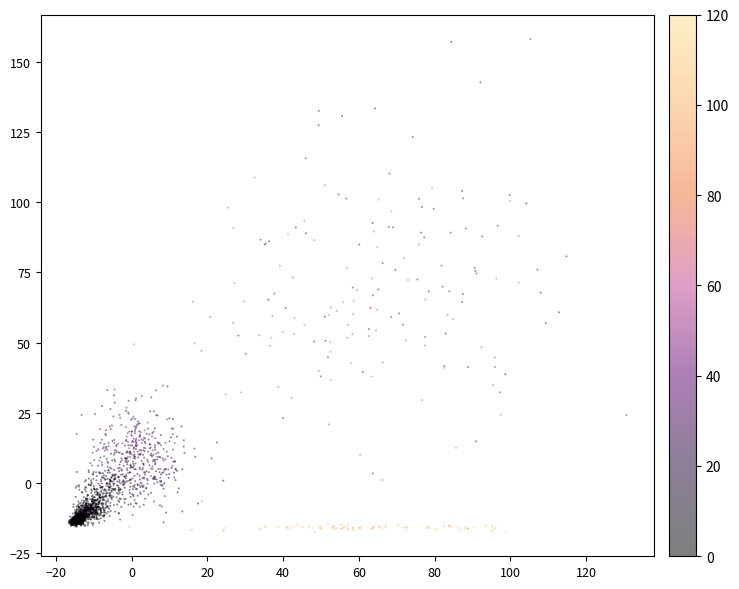

What is the range of X values (max minus min)?

147.3